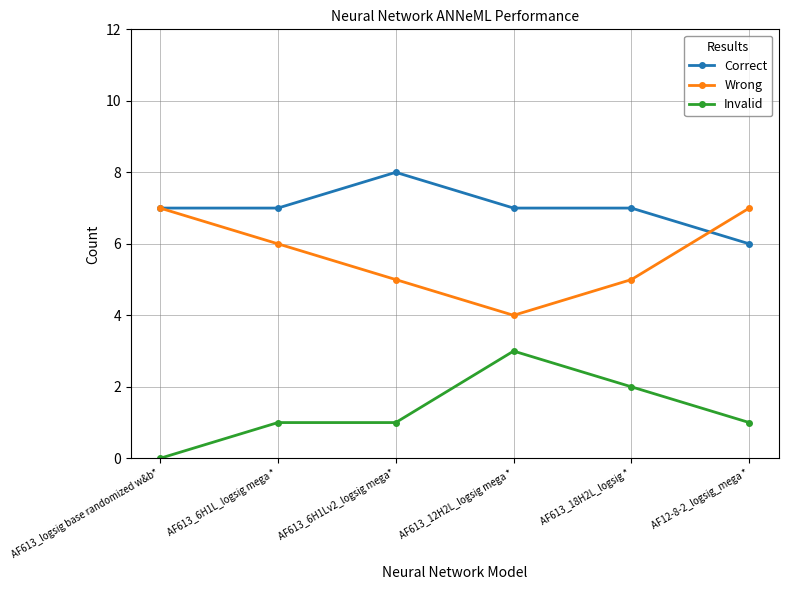

Which series has the largest total across all categories?

Correct